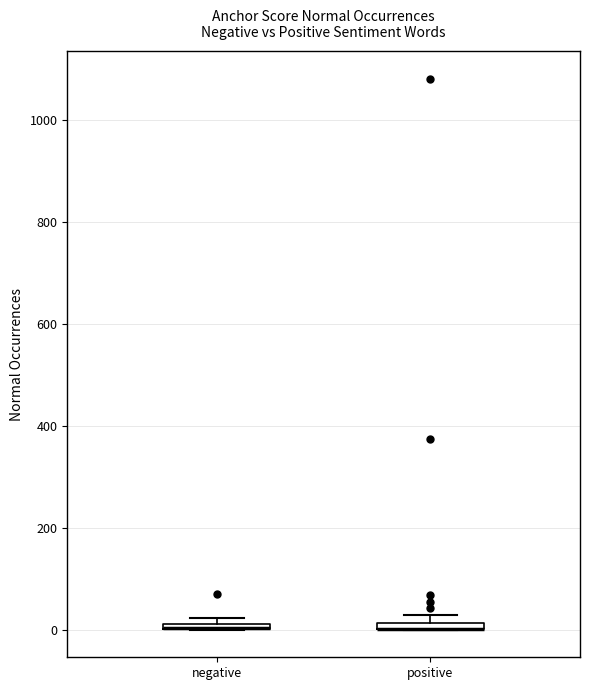

Where is the lower edge of the box for positive on the y-axis? The values are not printed on the chart, so give them approximately, as read against the axis.

0